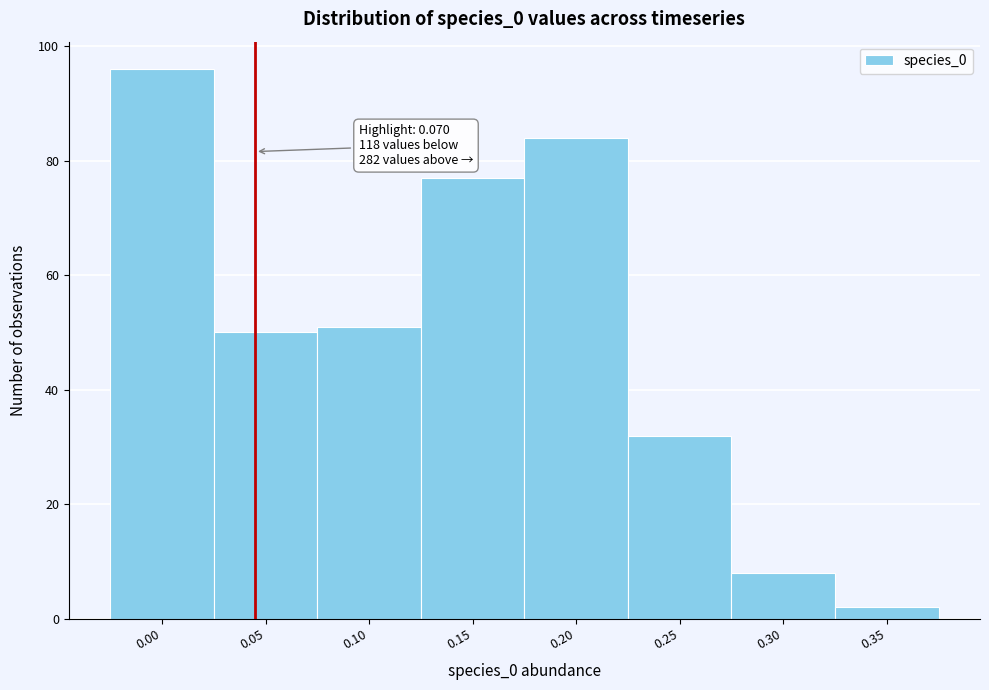

Reading right to left, list all the values displayed in this chart.

2	8	32	84	77	51	50	96